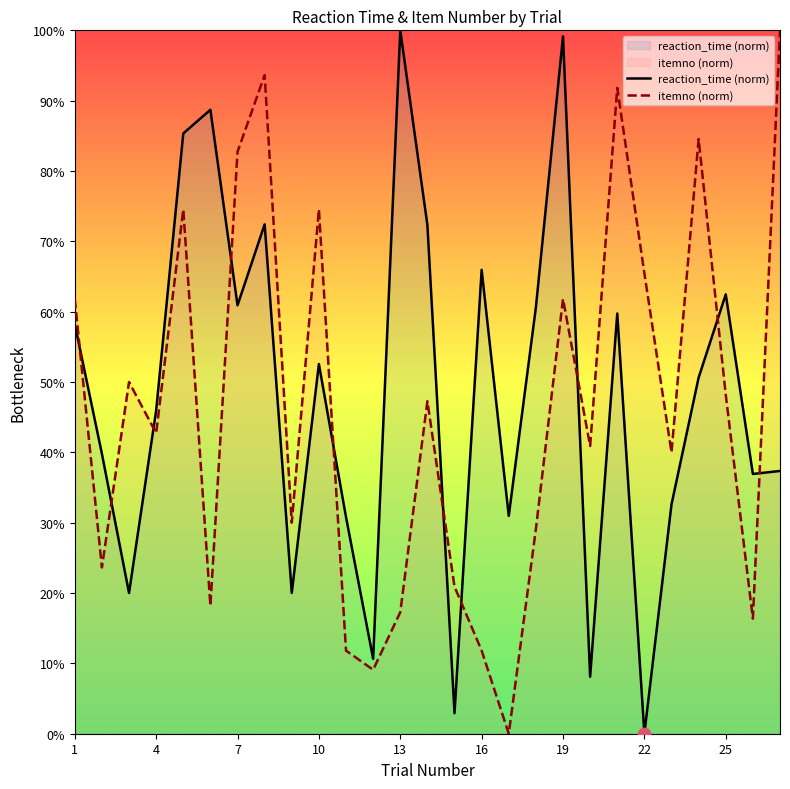

Which series has the largest total across all categories?

reaction_time (norm)